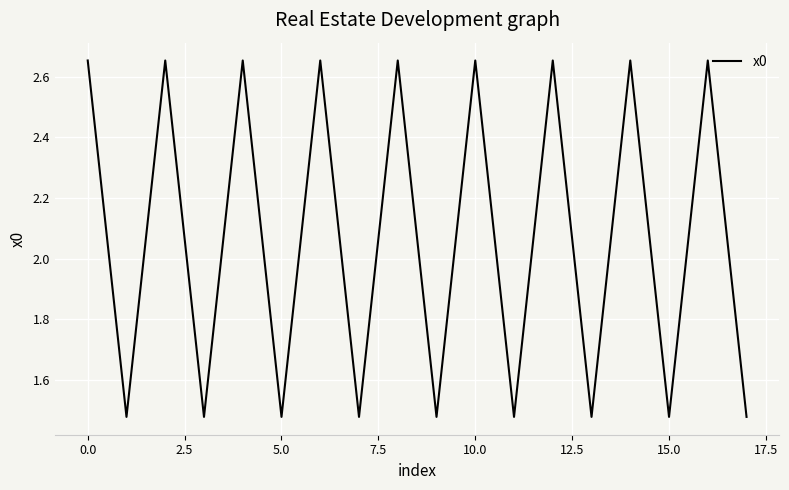

What is the difference between the maximum and minimum values?

1.2